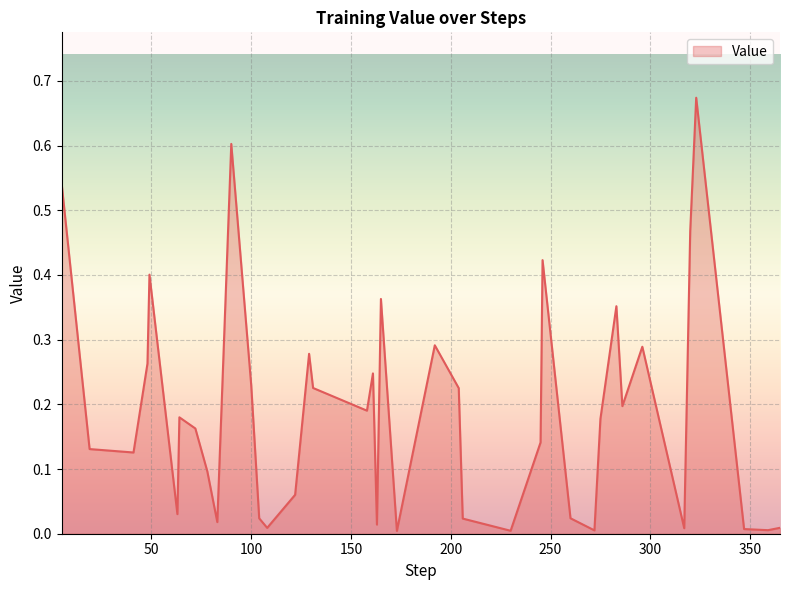

Is this an area chart (filled region under the line)?

Yes